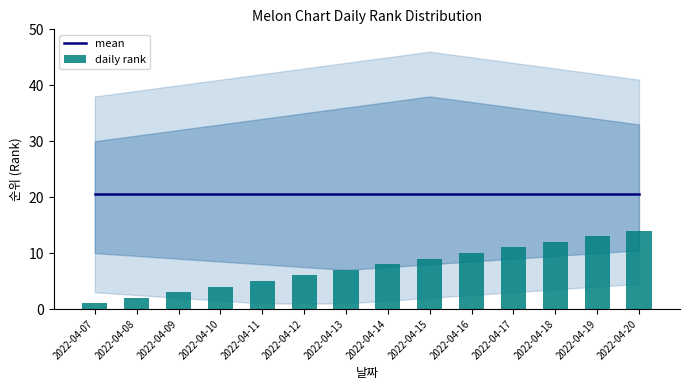

What is the difference between the highest and lowest values at 2022-04-16?

10.5